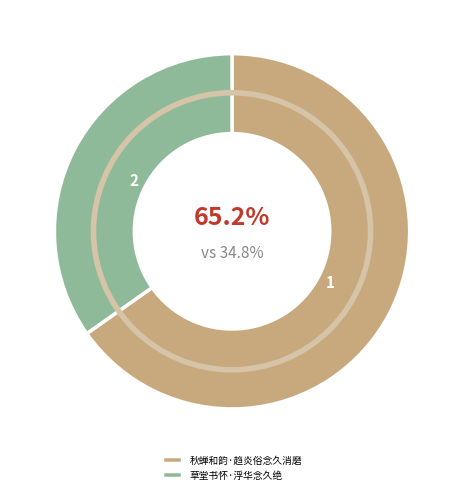

To the nearest percent, what is the difference between the largest and smallest slice percentages?

30%